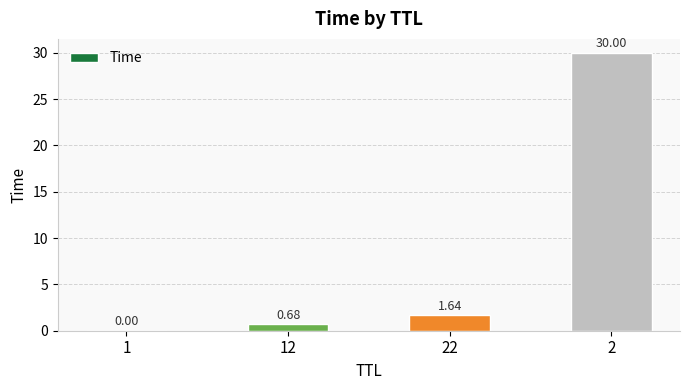

What is the sum of the values at 2 and 22?

31.6